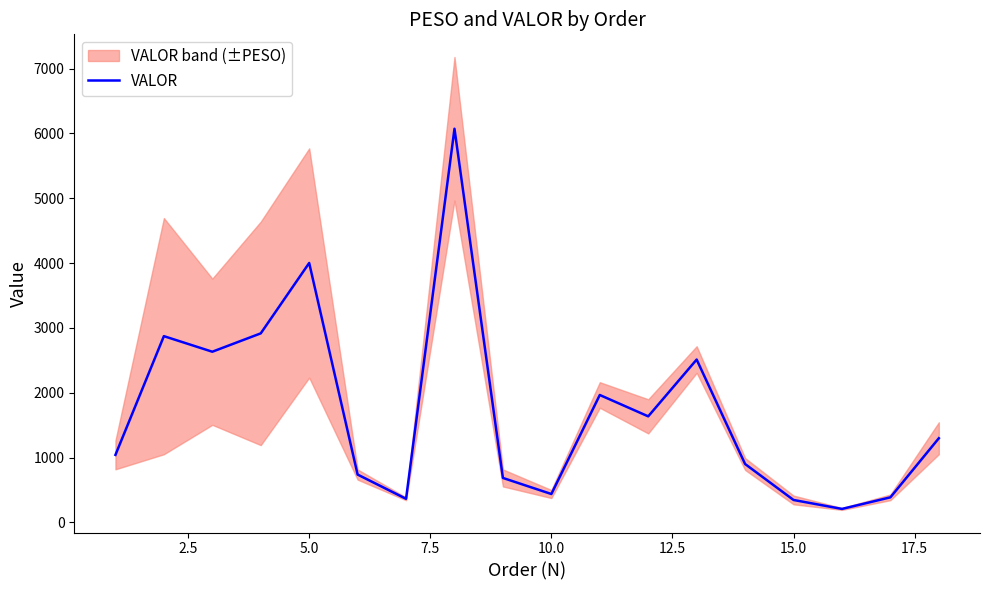

True or false: there are more than 0 points higher than both neighbors.

True